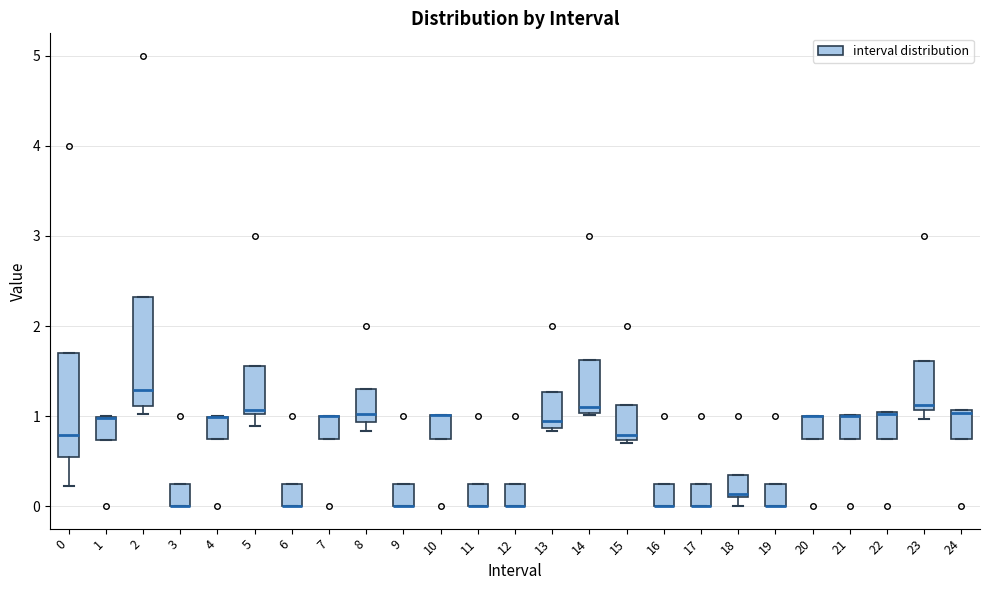

Where is the lower edge of the box at x = 4 on the y-axis? The values are not printed on the chart, so give them approximately, as read against the axis.

0.7